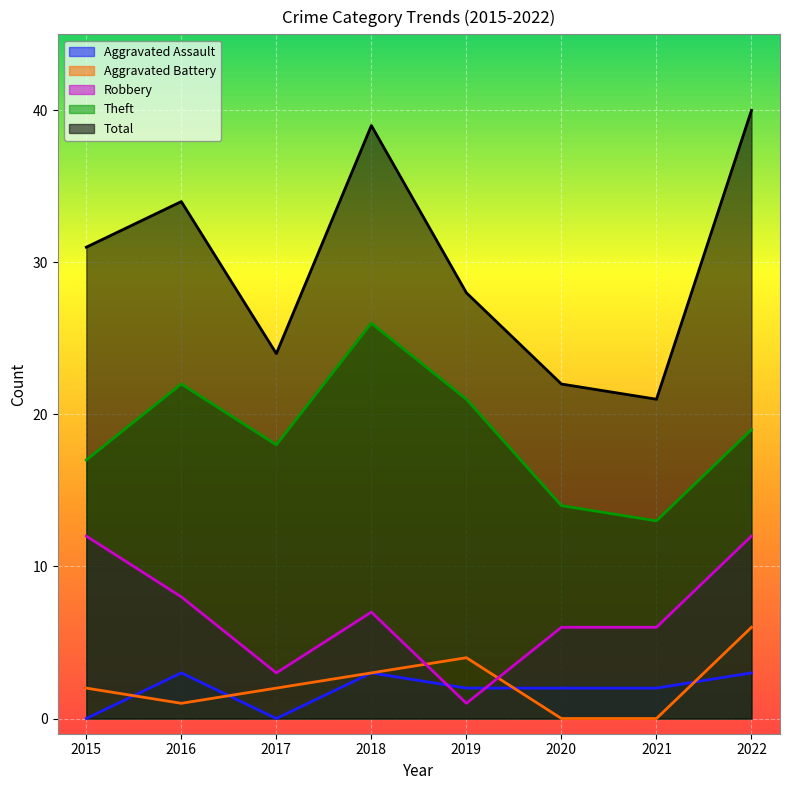

At which category is the sum across all series the highest?

2022